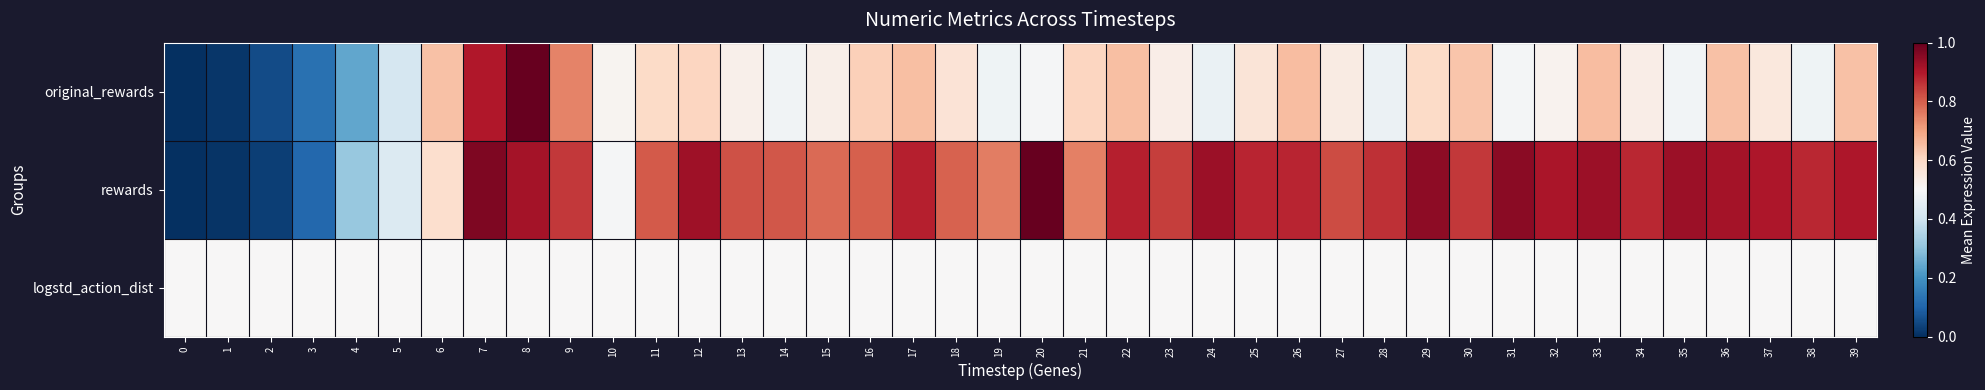

At which category does the chart reach its peak across all series?

8